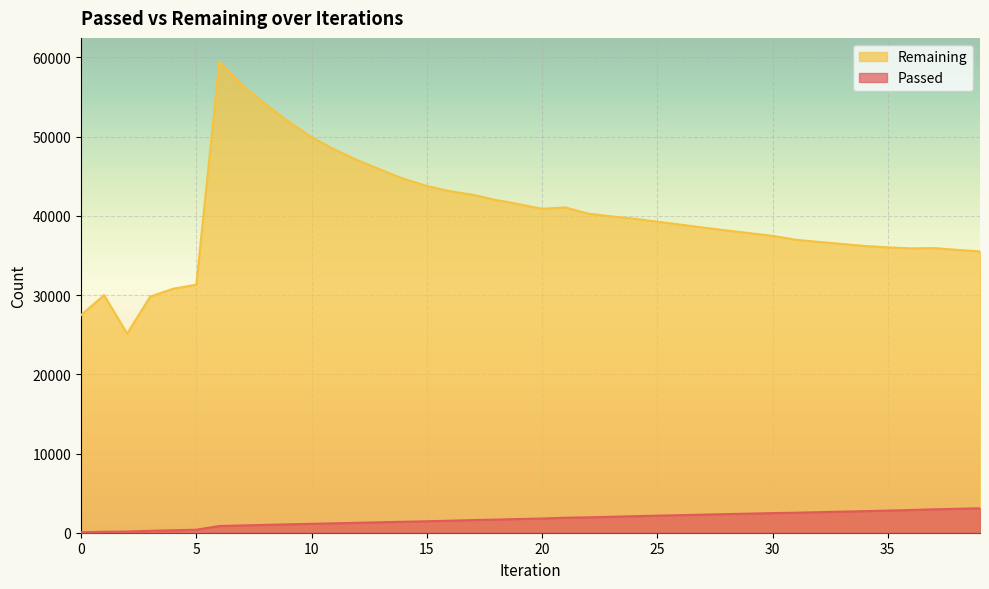

What are all the series names shown in the legend?

Remaining, Passed